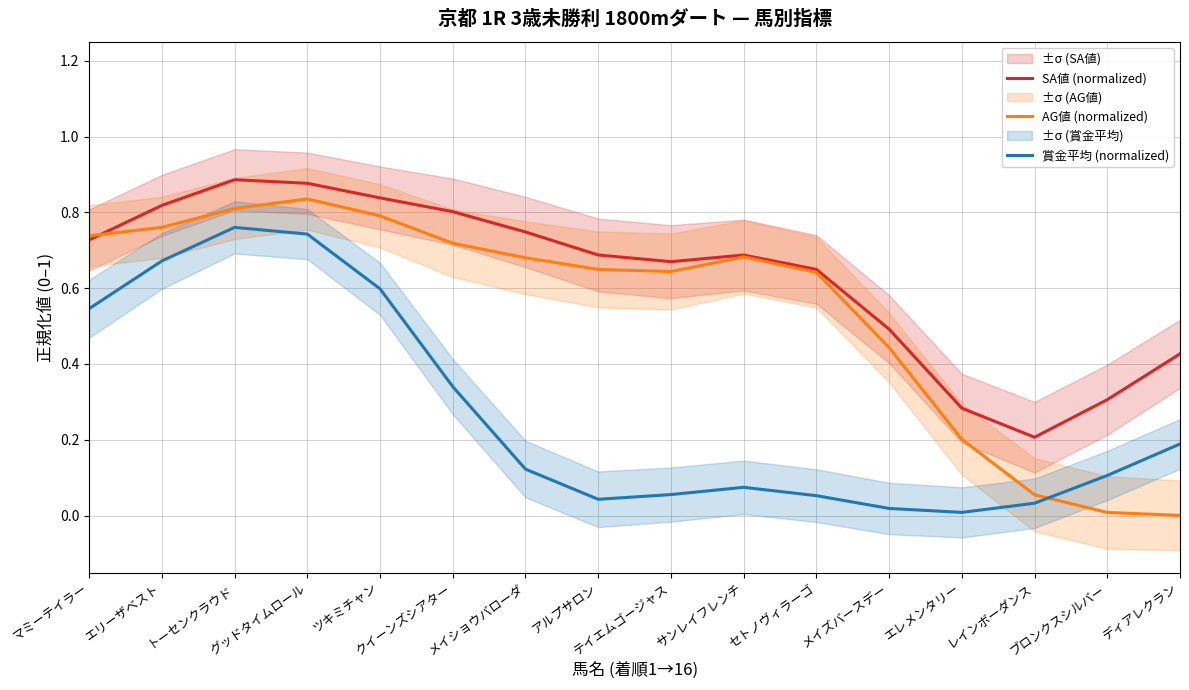

What is the spread (max minus min) of values at クイーンズシアター?

0.5